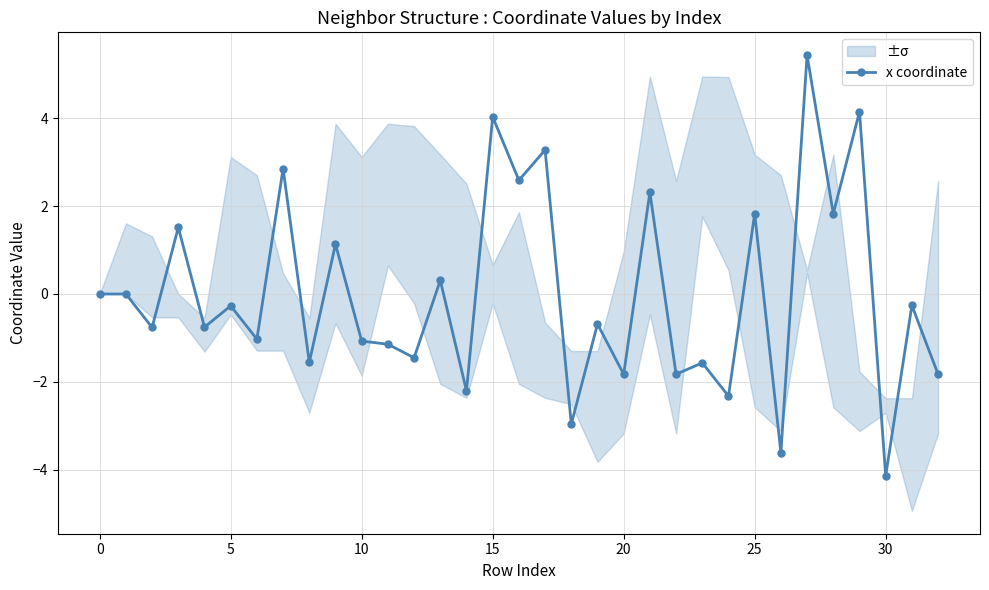

Which label corresponds to the largest value in the chart?

27